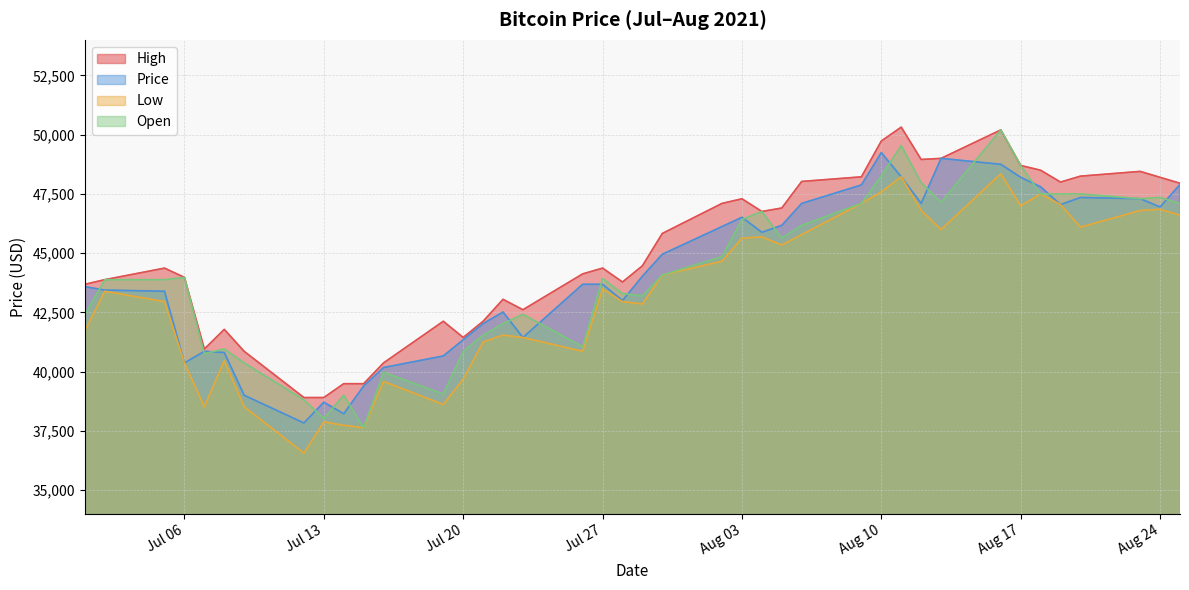

What is the difference between the Price values at 2021-08-11 and 2021-07-21?

6192